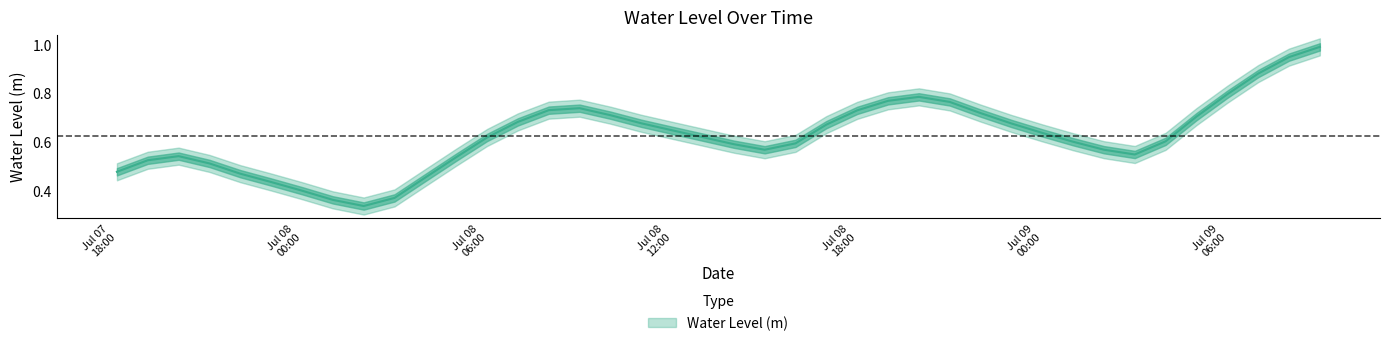

How many lines are shown in the chart?

1